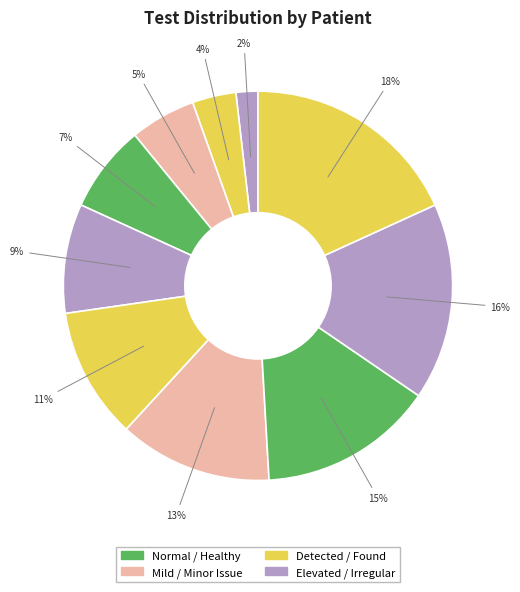

How many slices are in this pie chart?

10